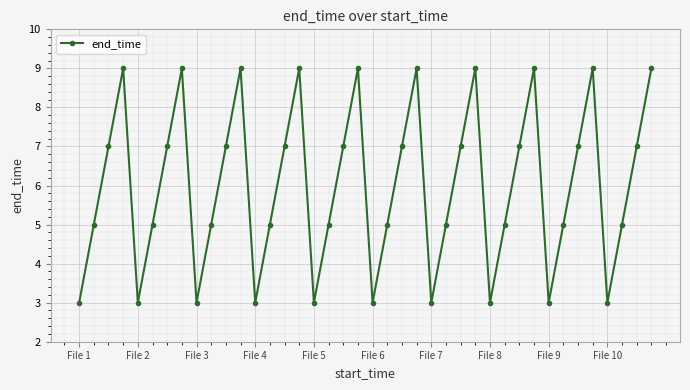

What is the difference between the maximum and minimum values?

6